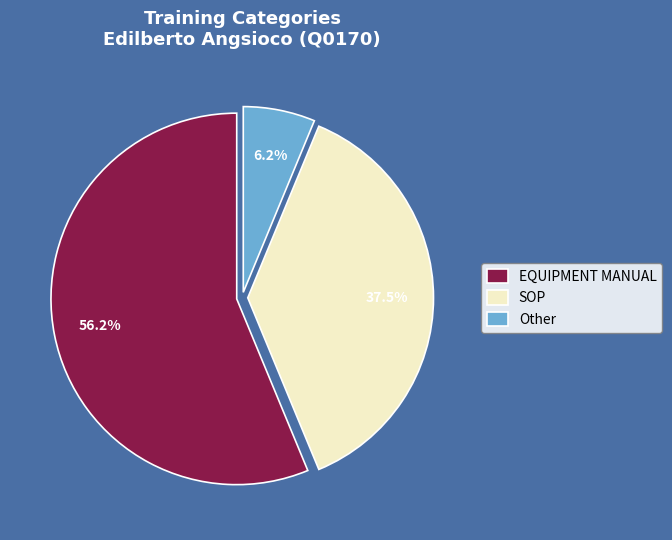

What percentage is the Other slice, to the nearest percent?

6%